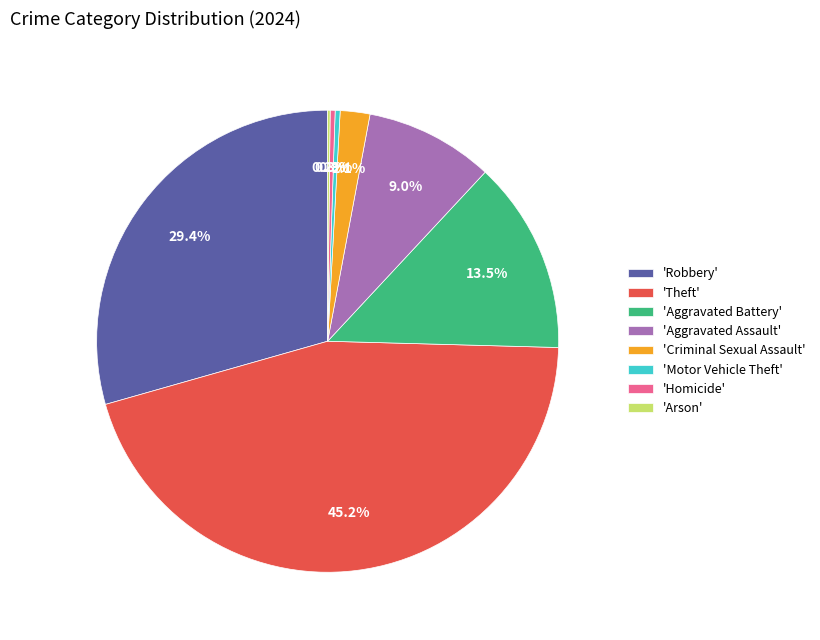

What is the largest slice in the pie chart?

'Theft'